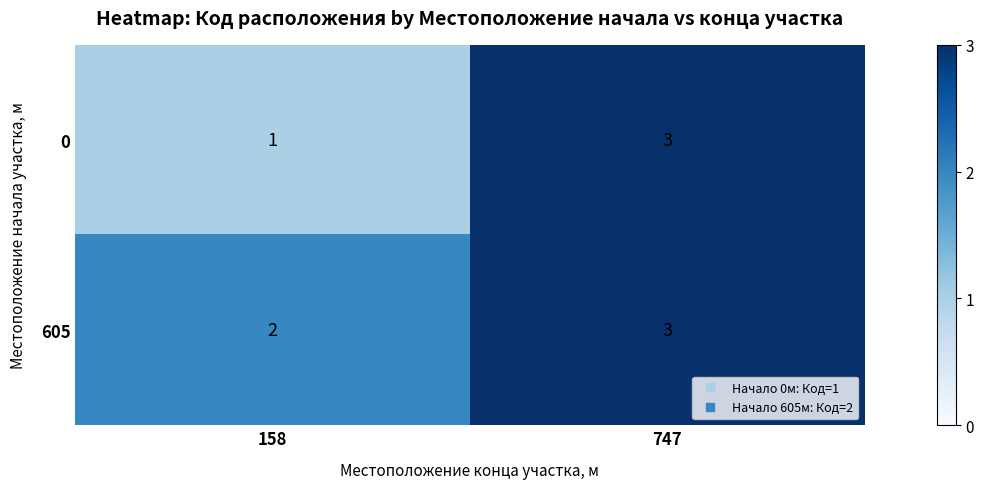

What is the total value across all series at 747?

6